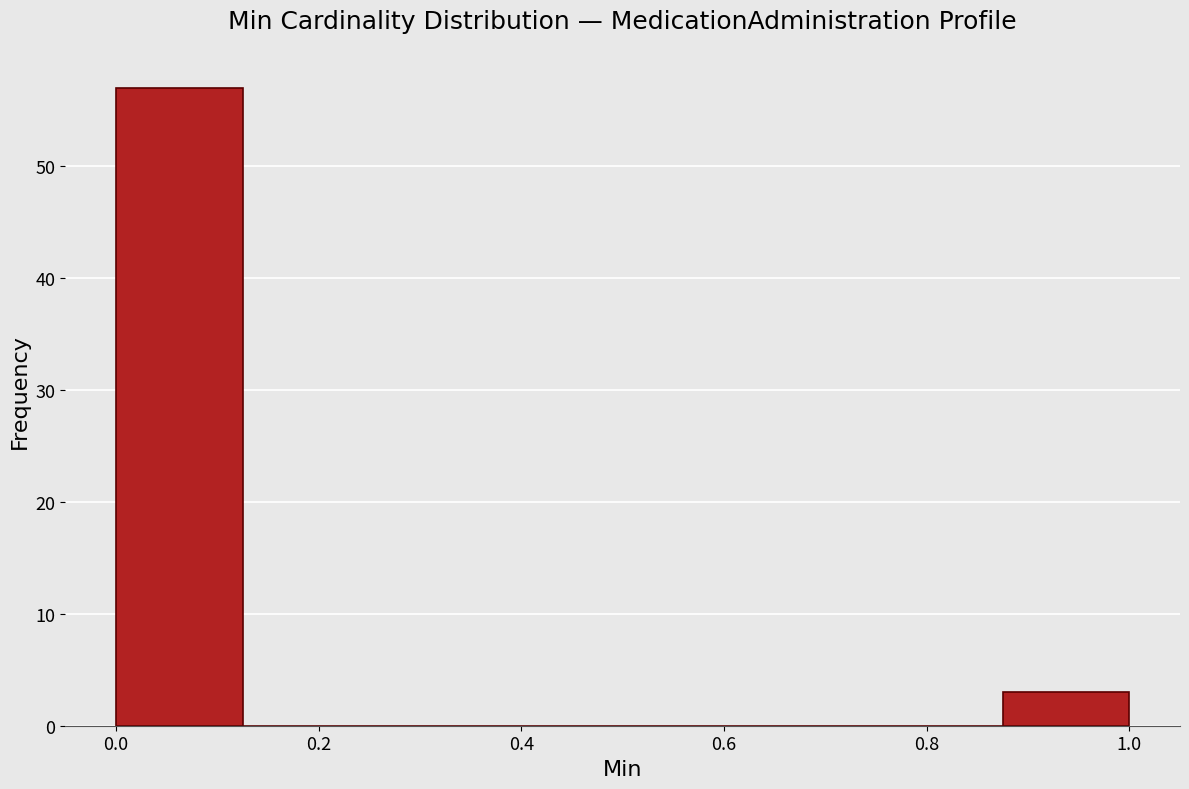

What is the height of the bar covering 0.875 to 1.000 on the x-axis? Neither the bar edges nor the heights are printed on the chart, so give them approximately, as read against the axes.

3